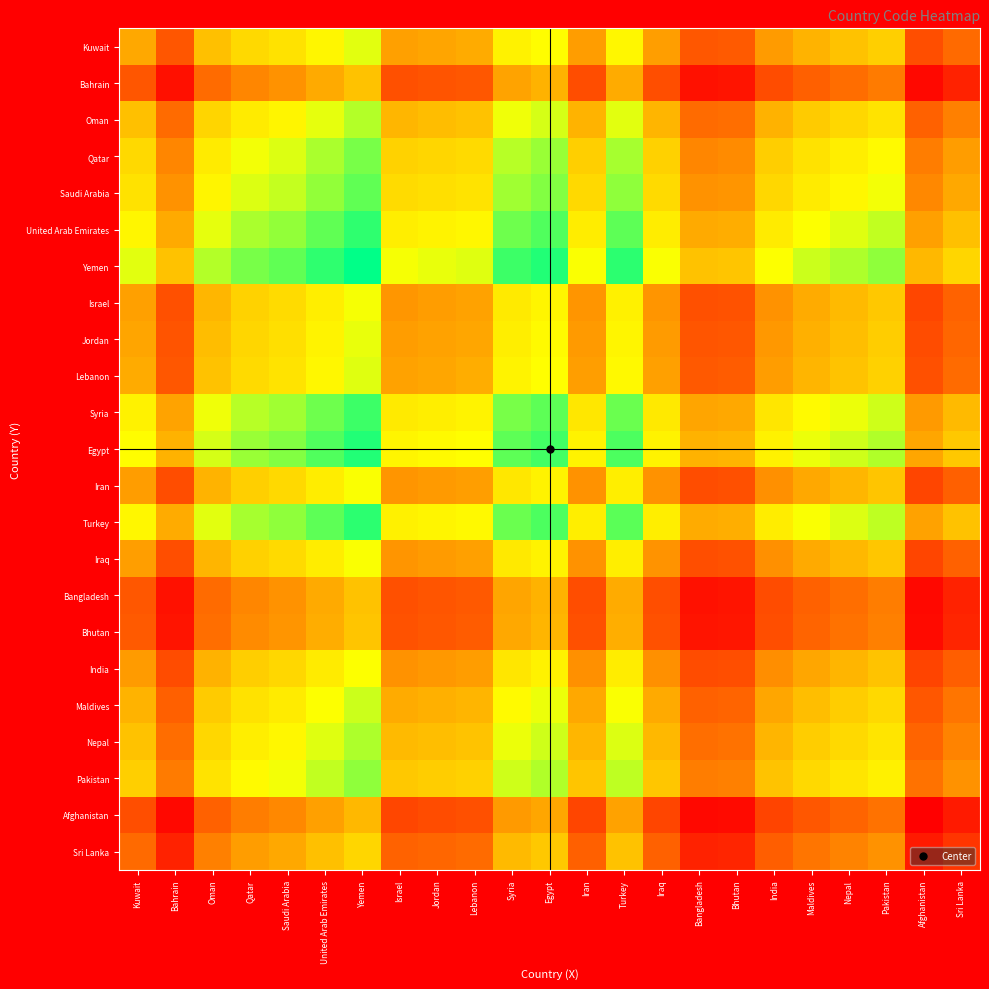

Reading left to right, extract all data points from this chart.

Kuwait: Kuwait=414.0	Bahrain=231.0	Oman=463.0	Qatar=524.0	Saudi Arabia=548.0	United Arab Emirates=599.0	Yemen=650.5	Israel=395.0	Jordan=407.0	Lebanon=418.0	Syria=587.0	Egypt=616.0	Iran=389.0	Turkey=603.0	Iraq=391.0	Bangladesh=232.0	Bhutan=239.0	India=385.0	Maldives=438.0	Nepal=469.0	Pakistan=500.0	Afghanistan=209.0	Sri Lanka=279.0
Bahrain: Kuwait=231.0	Bahrain=48.0	Oman=280.0	Qatar=341.0	Saudi Arabia=365.0	United Arab Emirates=416.0	Yemen=467.5	Israel=212.0	Jordan=224.0	Lebanon=235.0	Syria=404.0	Egypt=433.0	Iran=206.0	Turkey=420.0	Iraq=208.0	Bangladesh=49.0	Bhutan=56.0	India=202.0	Maldives=255.0	Nepal=286.0	Pakistan=317.0	Afghanistan=26.0	Sri Lanka=96.0
Oman: Kuwait=463.0	Bahrain=280.0	Oman=512.0	Qatar=573.0	Saudi Arabia=597.0	United Arab Emirates=648.0	Yemen=699.5	Israel=444.0	Jordan=456.0	Lebanon=467.0	Syria=636.0	Egypt=665.0	Iran=438.0	Turkey=652.0	Iraq=440.0	Bangladesh=281.0	Bhutan=288.0	India=434.0	Maldives=487.0	Nepal=518.0	Pakistan=549.0	Afghanistan=258.0	Sri Lanka=328.0
Qatar: Kuwait=524.0	Bahrain=341.0	Oman=573.0	Qatar=634.0	Saudi Arabia=658.0	United Arab Emirates=709.0	Yemen=760.5	Israel=505.0	Jordan=517.0	Lebanon=528.0	Syria=697.0	Egypt=726.0	Iran=499.0	Turkey=713.0	Iraq=501.0	Bangladesh=342.0	Bhutan=349.0	India=495.0	Maldives=548.0	Nepal=579.0	Pakistan=610.0	Afghanistan=319.0	Sri Lanka=389.0
Saudi Arabia: Kuwait=548.0	Bahrain=365.0	Oman=597.0	Qatar=658.0	Saudi Arabia=682.0	United Arab Emirates=733.0	Yemen=784.5	Israel=529.0	Jordan=541.0	Lebanon=552.0	Syria=721.0	Egypt=750.0	Iran=523.0	Turkey=737.0	Iraq=525.0	Bangladesh=366.0	Bhutan=373.0	India=519.0	Maldives=572.0	Nepal=603.0	Pakistan=634.0	Afghanistan=343.0	Sri Lanka=413.0
United Arab Emirates: Kuwait=599.0	Bahrain=416.0	Oman=648.0	Qatar=709.0	Saudi Arabia=733.0	United Arab Emirates=784.0	Yemen=835.5	Israel=580.0	Jordan=592.0	Lebanon=603.0	Syria=772.0	Egypt=801.0	Iran=574.0	Turkey=788.0	Iraq=576.0	Bangladesh=417.0	Bhutan=424.0	India=570.0	Maldives=623.0	Nepal=654.0	Pakistan=685.0	Afghanistan=394.0	Sri Lanka=464.0
Yemen: Kuwait=650.5	Bahrain=467.5	Oman=699.5	Qatar=760.5	Saudi Arabia=784.5	United Arab Emirates=835.5	Yemen=887.0	Israel=631.5	Jordan=643.5	Lebanon=654.5	Syria=823.5	Egypt=852.5	Iran=625.5	Turkey=839.5	Iraq=627.5	Bangladesh=468.5	Bhutan=475.5	India=621.5	Maldives=674.5	Nepal=705.5	Pakistan=736.5	Afghanistan=445.5	Sri Lanka=515.5
Israel: Kuwait=395.0	Bahrain=212.0	Oman=444.0	Qatar=505.0	Saudi Arabia=529.0	United Arab Emirates=580.0	Yemen=631.5	Israel=376.0	Jordan=388.0	Lebanon=399.0	Syria=568.0	Egypt=597.0	Iran=370.0	Turkey=584.0	Iraq=372.0	Bangladesh=213.0	Bhutan=220.0	India=366.0	Maldives=419.0	Nepal=450.0	Pakistan=481.0	Afghanistan=190.0	Sri Lanka=260.0
Jordan: Kuwait=407.0	Bahrain=224.0	Oman=456.0	Qatar=517.0	Saudi Arabia=541.0	United Arab Emirates=592.0	Yemen=643.5	Israel=388.0	Jordan=400.0	Lebanon=411.0	Syria=580.0	Egypt=609.0	Iran=382.0	Turkey=596.0	Iraq=384.0	Bangladesh=225.0	Bhutan=232.0	India=378.0	Maldives=431.0	Nepal=462.0	Pakistan=493.0	Afghanistan=202.0	Sri Lanka=272.0
Lebanon: Kuwait=418.0	Bahrain=235.0	Oman=467.0	Qatar=528.0	Saudi Arabia=552.0	United Arab Emirates=603.0	Yemen=654.5	Israel=399.0	Jordan=411.0	Lebanon=422.0	Syria=591.0	Egypt=620.0	Iran=393.0	Turkey=607.0	Iraq=395.0	Bangladesh=236.0	Bhutan=243.0	India=389.0	Maldives=442.0	Nepal=473.0	Pakistan=504.0	Afghanistan=213.0	Sri Lanka=283.0
Syria: Kuwait=587.0	Bahrain=404.0	Oman=636.0	Qatar=697.0	Saudi Arabia=721.0	United Arab Emirates=772.0	Yemen=823.5	Israel=568.0	Jordan=580.0	Lebanon=591.0	Syria=760.0	Egypt=789.0	Iran=562.0	Turkey=776.0	Iraq=564.0	Bangladesh=405.0	Bhutan=412.0	India=558.0	Maldives=611.0	Nepal=642.0	Pakistan=673.0	Afghanistan=382.0	Sri Lanka=452.0
Egypt: Kuwait=616.0	Bahrain=433.0	Oman=665.0	Qatar=726.0	Saudi Arabia=750.0	United Arab Emirates=801.0	Yemen=852.5	Israel=597.0	Jordan=609.0	Lebanon=620.0	Syria=789.0	Egypt=818.0	Iran=591.0	Turkey=805.0	Iraq=593.0	Bangladesh=434.0	Bhutan=441.0	India=587.0	Maldives=640.0	Nepal=671.0	Pakistan=702.0	Afghanistan=411.0	Sri Lanka=481.0
Iran: Kuwait=389.0	Bahrain=206.0	Oman=438.0	Qatar=499.0	Saudi Arabia=523.0	United Arab Emirates=574.0	Yemen=625.5	Israel=370.0	Jordan=382.0	Lebanon=393.0	Syria=562.0	Egypt=591.0	Iran=364.0	Turkey=578.0	Iraq=366.0	Bangladesh=207.0	Bhutan=214.0	India=360.0	Maldives=413.0	Nepal=444.0	Pakistan=475.0	Afghanistan=184.0	Sri Lanka=254.0
Turkey: Kuwait=603.0	Bahrain=420.0	Oman=652.0	Qatar=713.0	Saudi Arabia=737.0	United Arab Emirates=788.0	Yemen=839.5	Israel=584.0	Jordan=596.0	Lebanon=607.0	Syria=776.0	Egypt=805.0	Iran=578.0	Turkey=792.0	Iraq=580.0	Bangladesh=421.0	Bhutan=428.0	India=574.0	Maldives=627.0	Nepal=658.0	Pakistan=689.0	Afghanistan=398.0	Sri Lanka=468.0
Iraq: Kuwait=391.0	Bahrain=208.0	Oman=440.0	Qatar=501.0	Saudi Arabia=525.0	United Arab Emirates=576.0	Yemen=627.5	Israel=372.0	Jordan=384.0	Lebanon=395.0	Syria=564.0	Egypt=593.0	Iran=366.0	Turkey=580.0	Iraq=368.0	Bangladesh=209.0	Bhutan=216.0	India=362.0	Maldives=415.0	Nepal=446.0	Pakistan=477.0	Afghanistan=186.0	Sri Lanka=256.0
Bangladesh: Kuwait=232.0	Bahrain=49.0	Oman=281.0	Qatar=342.0	Saudi Arabia=366.0	United Arab Emirates=417.0	Yemen=468.5	Israel=213.0	Jordan=225.0	Lebanon=236.0	Syria=405.0	Egypt=434.0	Iran=207.0	Turkey=421.0	Iraq=209.0	Bangladesh=50.0	Bhutan=57.0	India=203.0	Maldives=256.0	Nepal=287.0	Pakistan=318.0	Afghanistan=27.0	Sri Lanka=97.0
Bhutan: Kuwait=239.0	Bahrain=56.0	Oman=288.0	Qatar=349.0	Saudi Arabia=373.0	United Arab Emirates=424.0	Yemen=475.5	Israel=220.0	Jordan=232.0	Lebanon=243.0	Syria=412.0	Egypt=441.0	Iran=214.0	Turkey=428.0	Iraq=216.0	Bangladesh=57.0	Bhutan=64.0	India=210.0	Maldives=263.0	Nepal=294.0	Pakistan=325.0	Afghanistan=34.0	Sri Lanka=104.0
India: Kuwait=385.0	Bahrain=202.0	Oman=434.0	Qatar=495.0	Saudi Arabia=519.0	United Arab Emirates=570.0	Yemen=621.5	Israel=366.0	Jordan=378.0	Lebanon=389.0	Syria=558.0	Egypt=587.0	Iran=360.0	Turkey=574.0	Iraq=362.0	Bangladesh=203.0	Bhutan=210.0	India=356.0	Maldives=409.0	Nepal=440.0	Pakistan=471.0	Afghanistan=180.0	Sri Lanka=250.0
Maldives: Kuwait=438.0	Bahrain=255.0	Oman=487.0	Qatar=548.0	Saudi Arabia=572.0	United Arab Emirates=623.0	Yemen=674.5	Israel=419.0	Jordan=431.0	Lebanon=442.0	Syria=611.0	Egypt=640.0	Iran=413.0	Turkey=627.0	Iraq=415.0	Bangladesh=256.0	Bhutan=263.0	India=409.0	Maldives=462.0	Nepal=493.0	Pakistan=524.0	Afghanistan=233.0	Sri Lanka=303.0
Nepal: Kuwait=469.0	Bahrain=286.0	Oman=518.0	Qatar=579.0	Saudi Arabia=603.0	United Arab Emirates=654.0	Yemen=705.5	Israel=450.0	Jordan=462.0	Lebanon=473.0	Syria=642.0	Egypt=671.0	Iran=444.0	Turkey=658.0	Iraq=446.0	Bangladesh=287.0	Bhutan=294.0	India=440.0	Maldives=493.0	Nepal=524.0	Pakistan=555.0	Afghanistan=264.0	Sri Lanka=334.0
Pakistan: Kuwait=500.0	Bahrain=317.0	Oman=549.0	Qatar=610.0	Saudi Arabia=634.0	United Arab Emirates=685.0	Yemen=736.5	Israel=481.0	Jordan=493.0	Lebanon=504.0	Syria=673.0	Egypt=702.0	Iran=475.0	Turkey=689.0	Iraq=477.0	Bangladesh=318.0	Bhutan=325.0	India=471.0	Maldives=524.0	Nepal=555.0	Pakistan=586.0	Afghanistan=295.0	Sri Lanka=365.0
Afghanistan: Kuwait=209.0	Bahrain=26.0	Oman=258.0	Qatar=319.0	Saudi Arabia=343.0	United Arab Emirates=394.0	Yemen=445.5	Israel=190.0	Jordan=202.0	Lebanon=213.0	Syria=382.0	Egypt=411.0	Iran=184.0	Turkey=398.0	Iraq=186.0	Bangladesh=27.0	Bhutan=34.0	India=180.0	Maldives=233.0	Nepal=264.0	Pakistan=295.0	Afghanistan=4.0	Sri Lanka=74.0
Sri Lanka: Kuwait=279.0	Bahrain=96.0	Oman=328.0	Qatar=389.0	Saudi Arabia=413.0	United Arab Emirates=464.0	Yemen=515.5	Israel=260.0	Jordan=272.0	Lebanon=283.0	Syria=452.0	Egypt=481.0	Iran=254.0	Turkey=468.0	Iraq=256.0	Bangladesh=97.0	Bhutan=104.0	India=250.0	Maldives=303.0	Nepal=334.0	Pakistan=365.0	Afghanistan=74.0	Sri Lanka=144.0